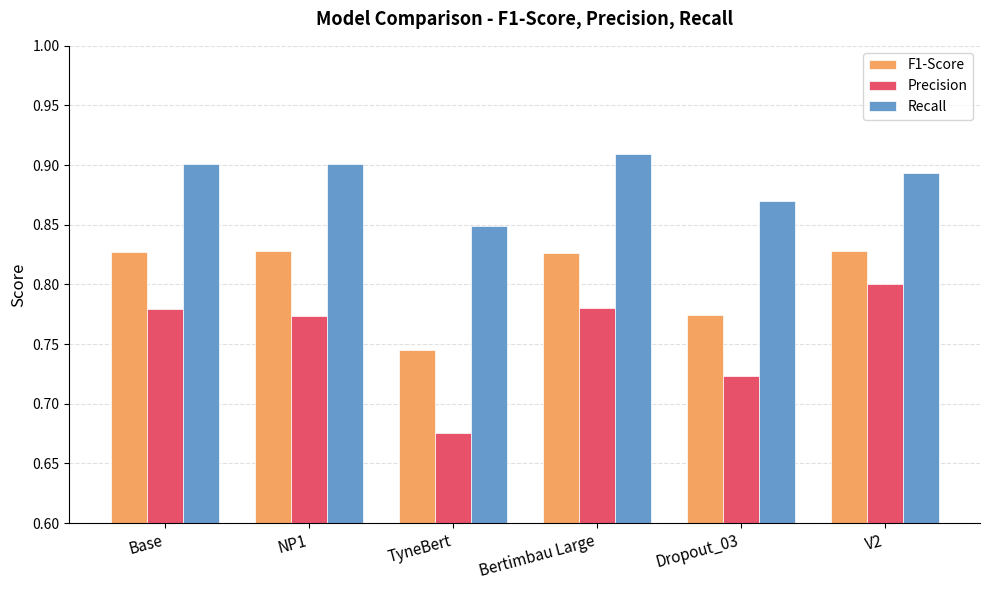

How many groups of bars are there?

6